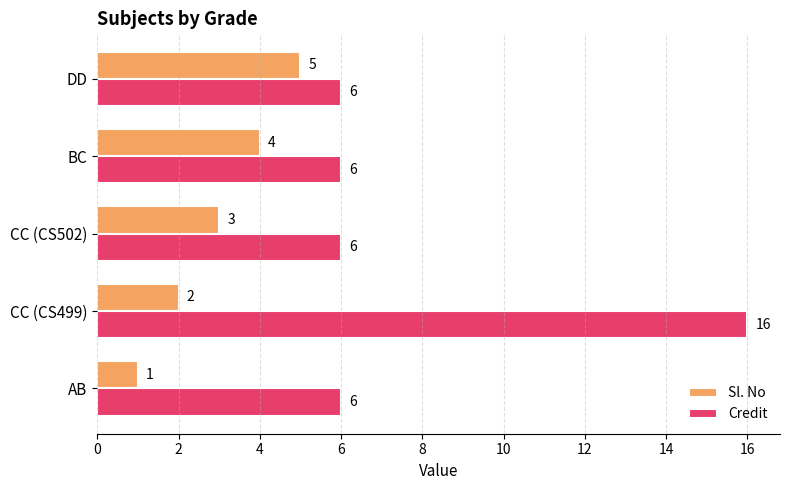

What is the greatest value displayed?

16